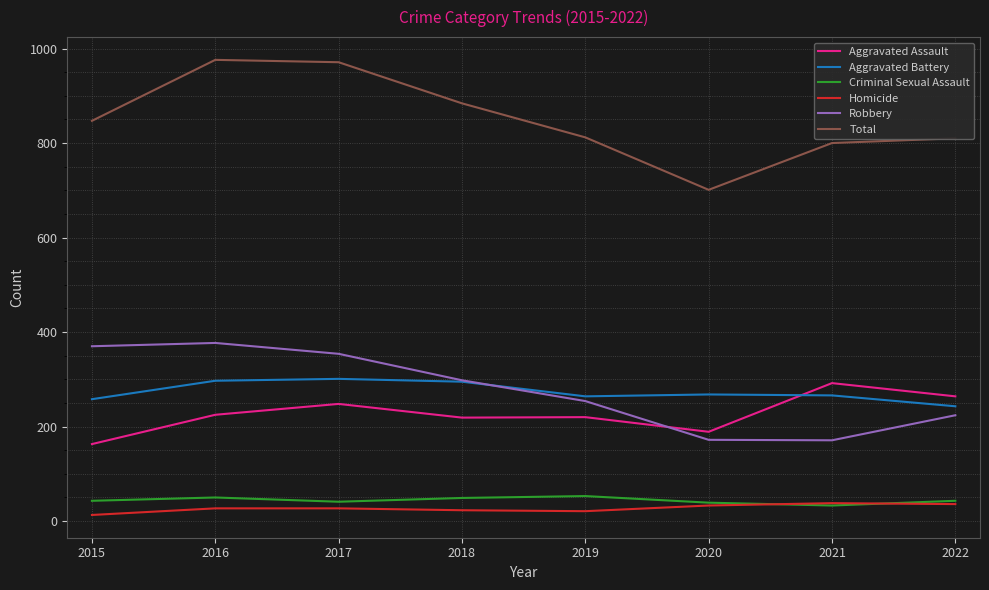

What is the total value across all series at 2021?

1600